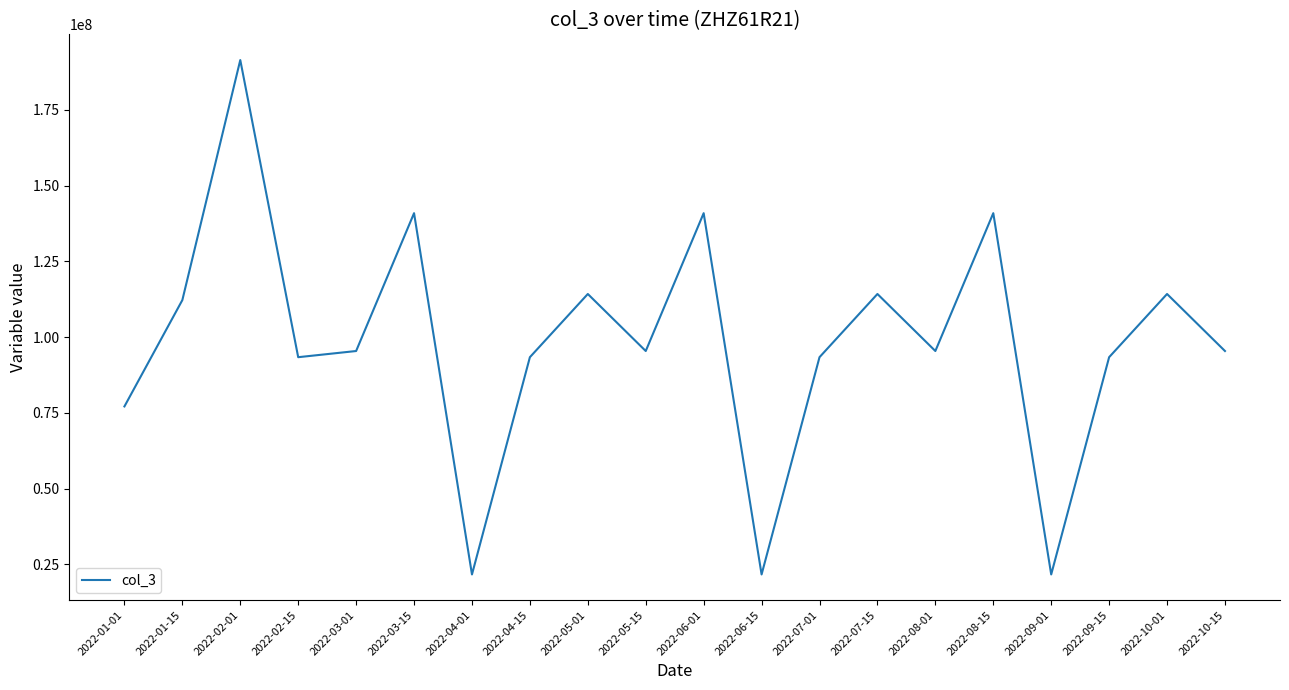

What is the greatest value displayed?

191404336